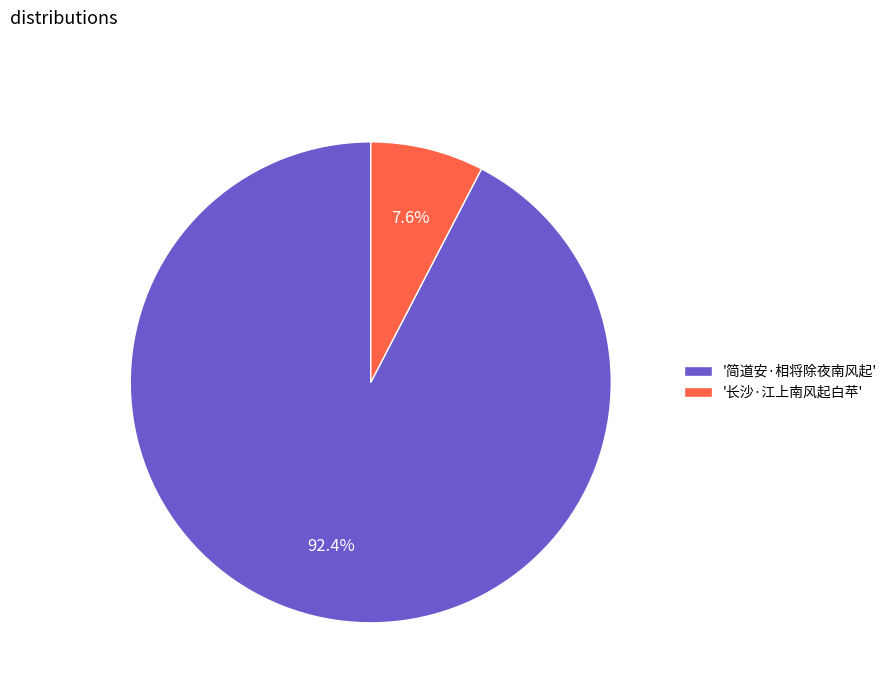

To the nearest percent, what is the average slice percentage?

50%